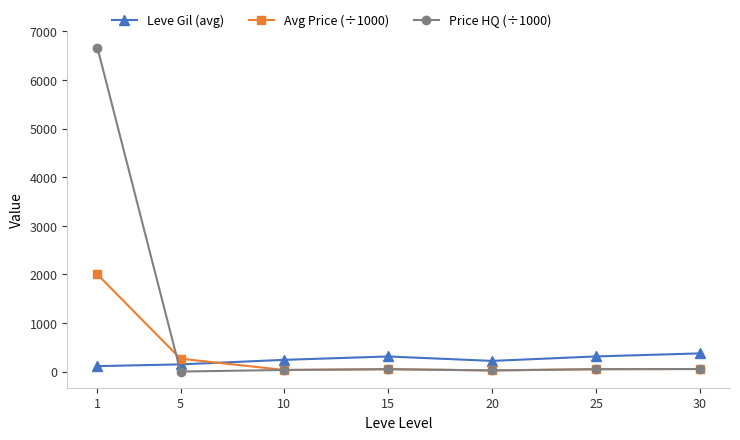

What is the sum of the Avg Price (÷1000) values at 15 and 5?

316.0